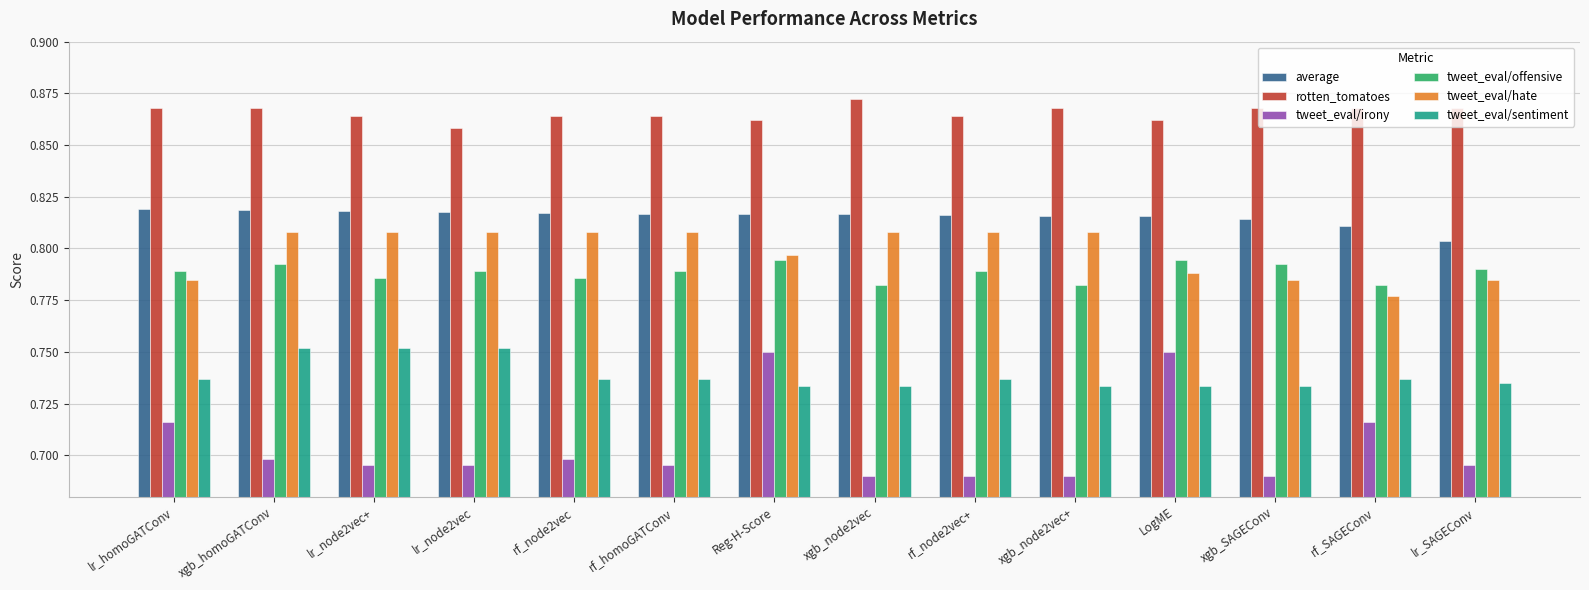

True or false: average has a value of 0.5 at xgb_node2vec+.

False